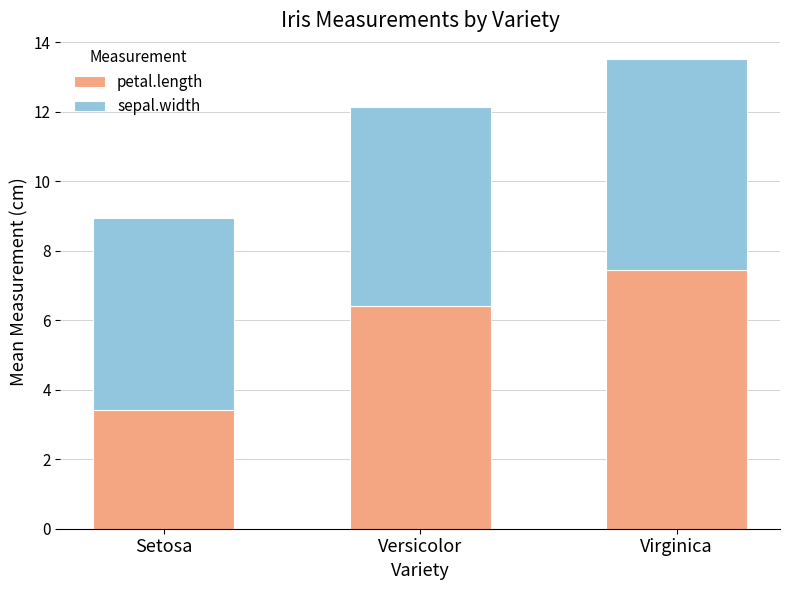

What is the difference between the second highest and minimum values in the petal.length series?

3.0